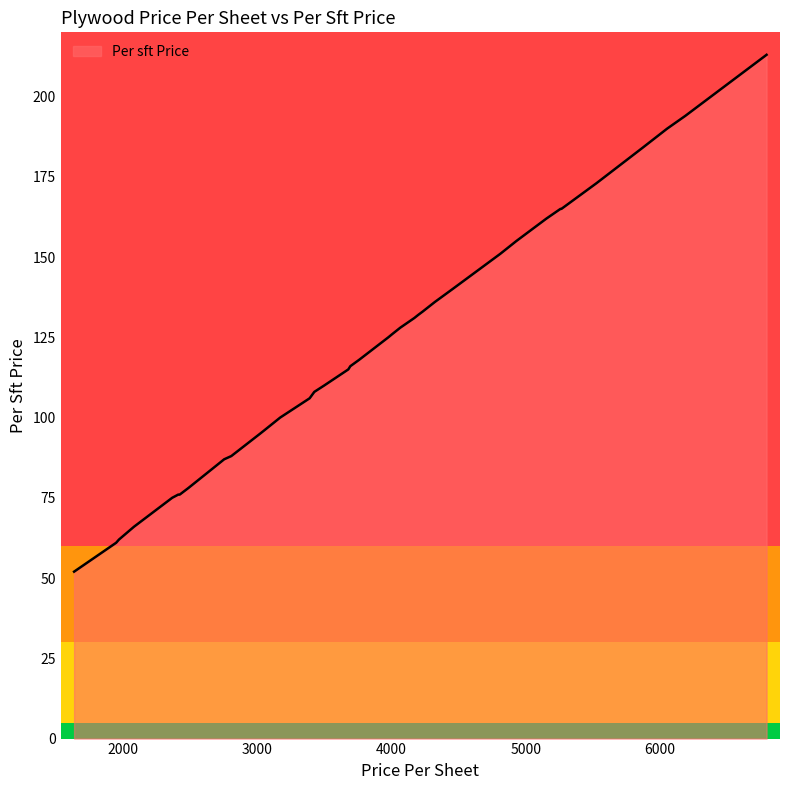

The value at 15 is 52. True or false?

True